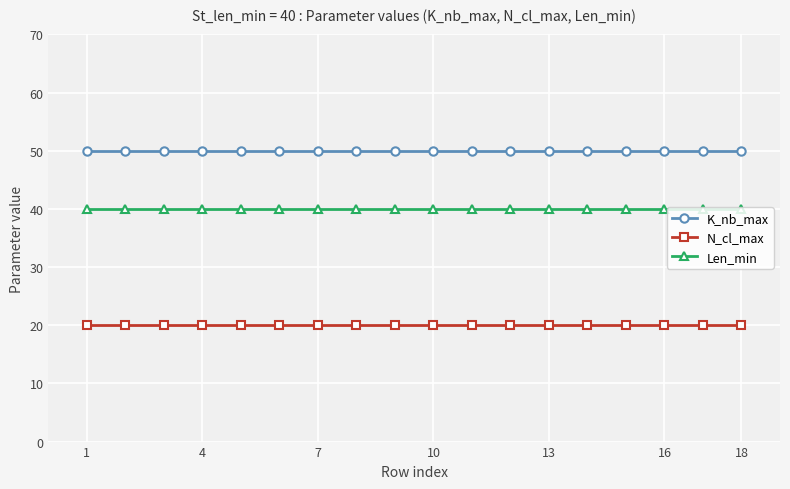

What is the smallest value displayed?

20